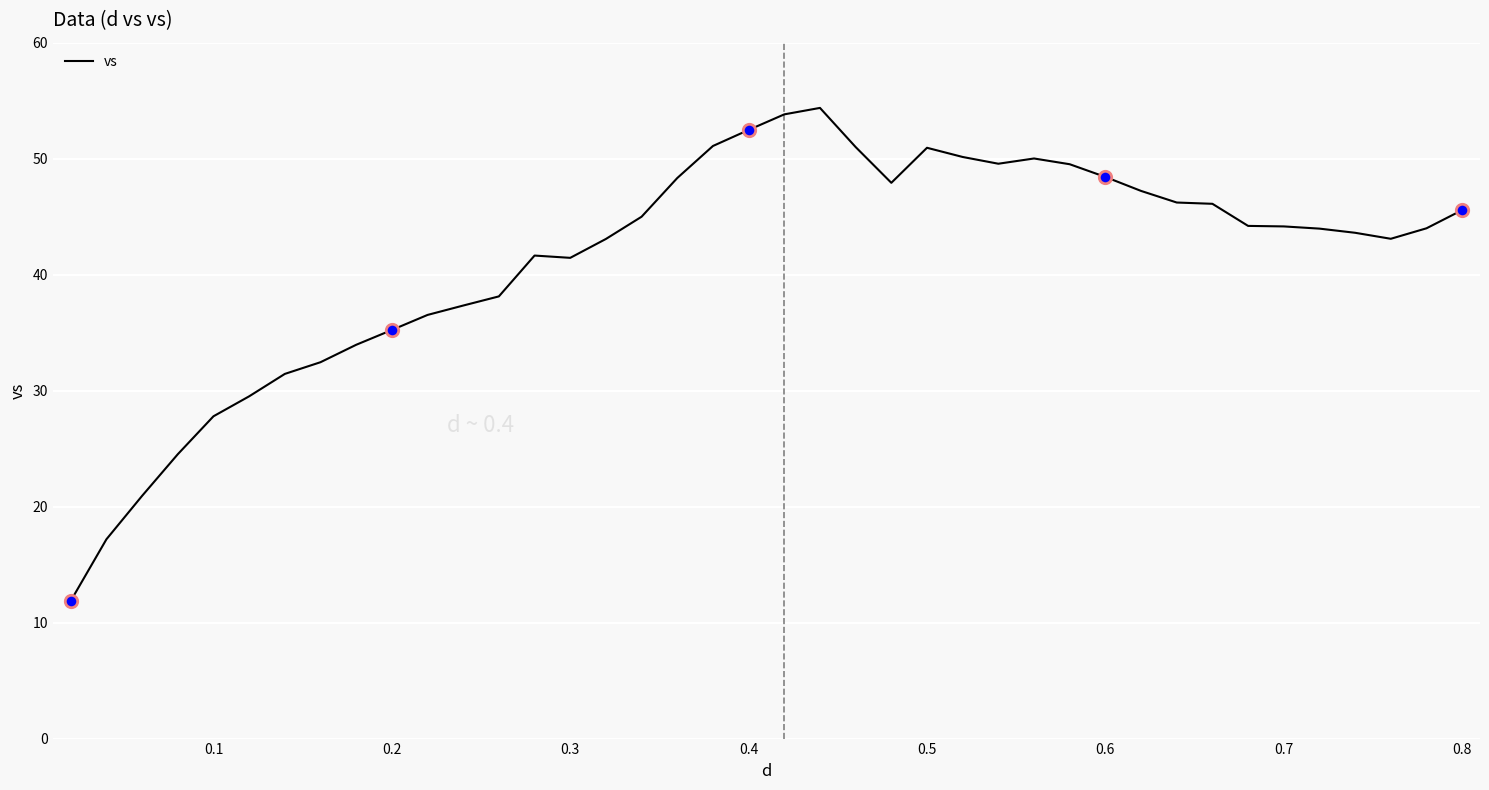

What is the difference between the maximum and minimum values?

42.5